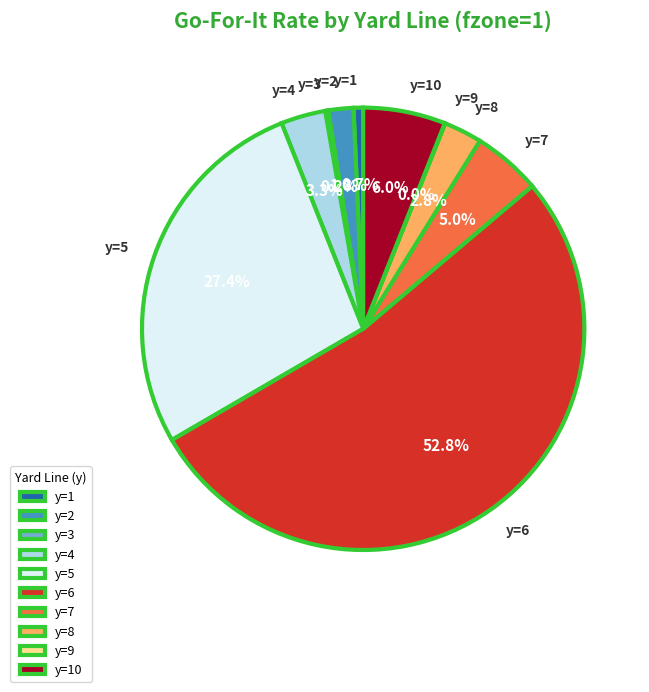

What is the largest slice in the pie chart?

y=6